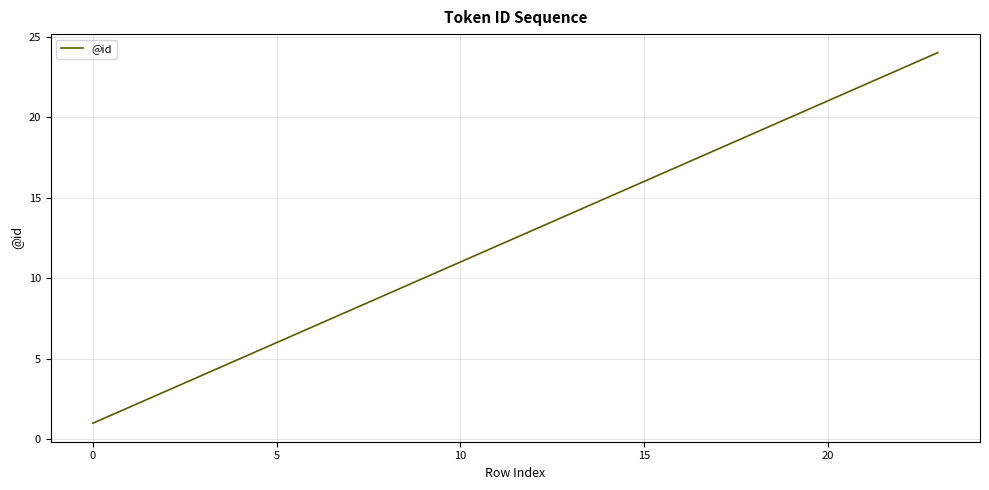

Count the number of data series in this chart.

1